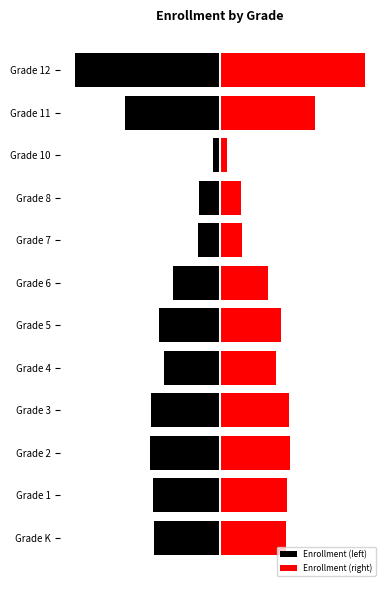

What is the value of the Enrollment (right) bar at the 6th from the left?

59